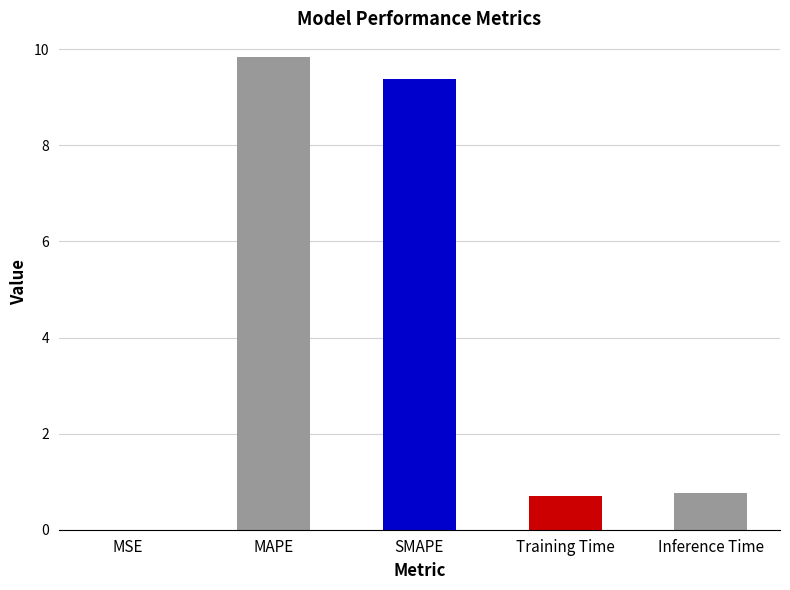

What is the greatest value displayed?

9.8